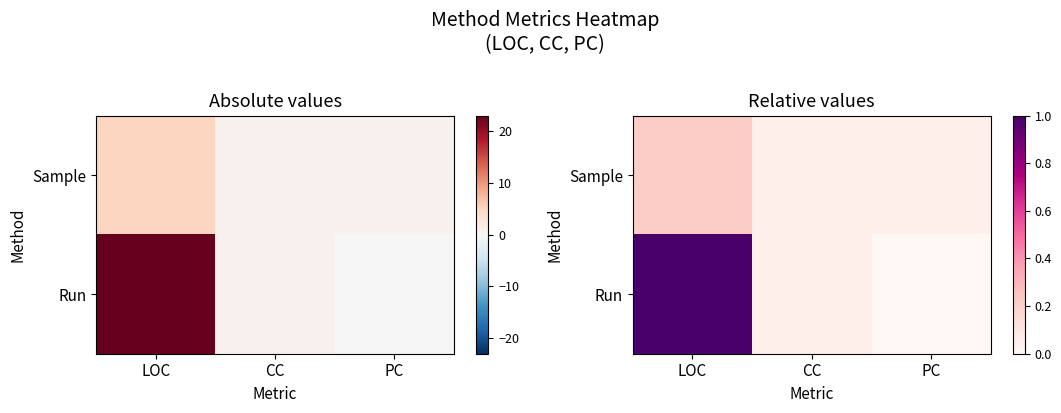

What is the maximum value shown in the chart?

1.0